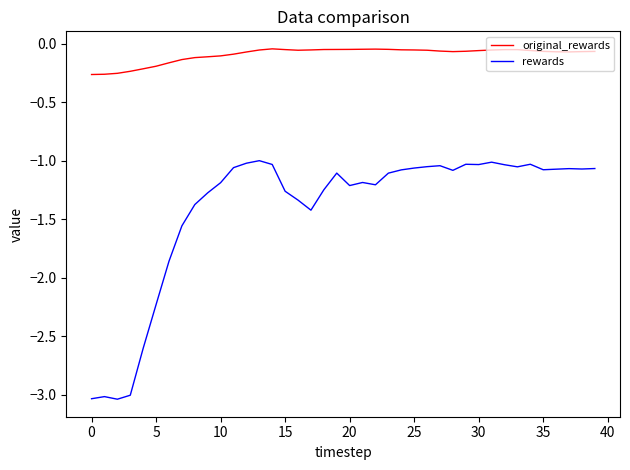

Does the chart display data point markers on the line(s)?

No